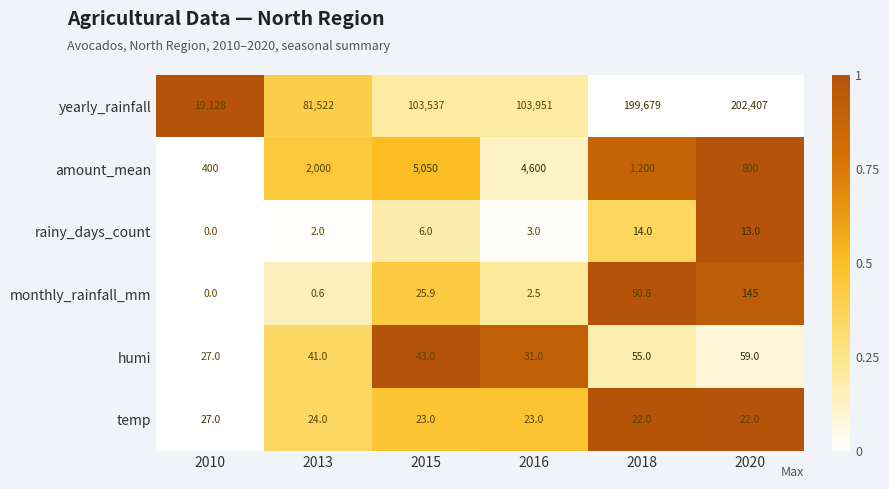

How many categories are shown in the chart?

6